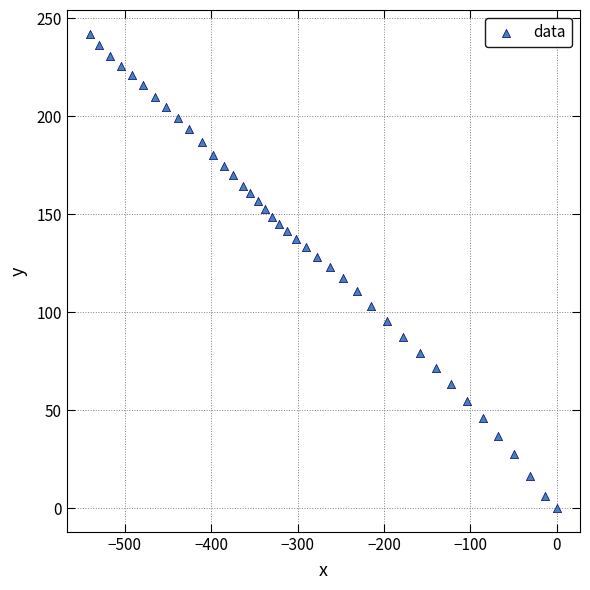

What is the range of X values (max minus min)?

540.4